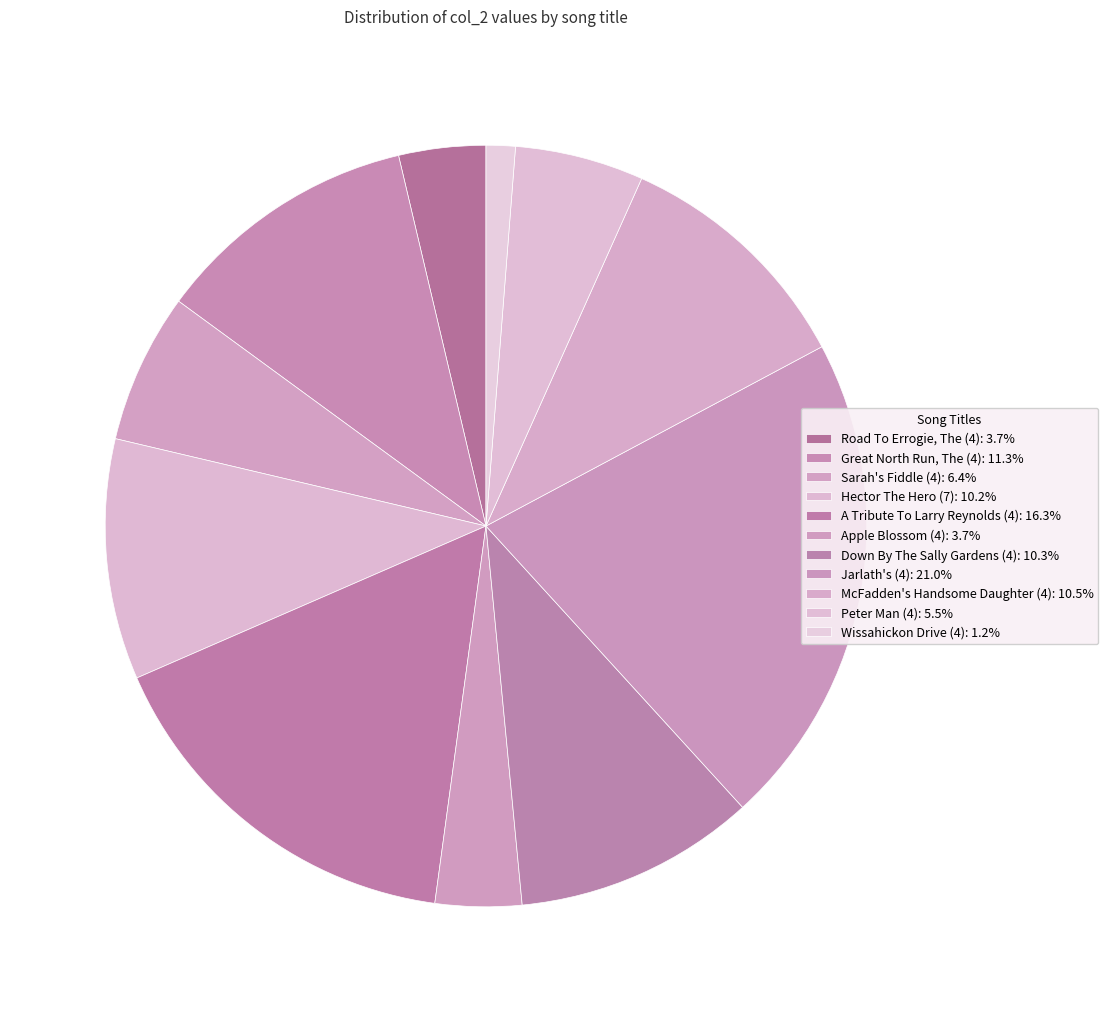

Count the number of slices in the pie.

11